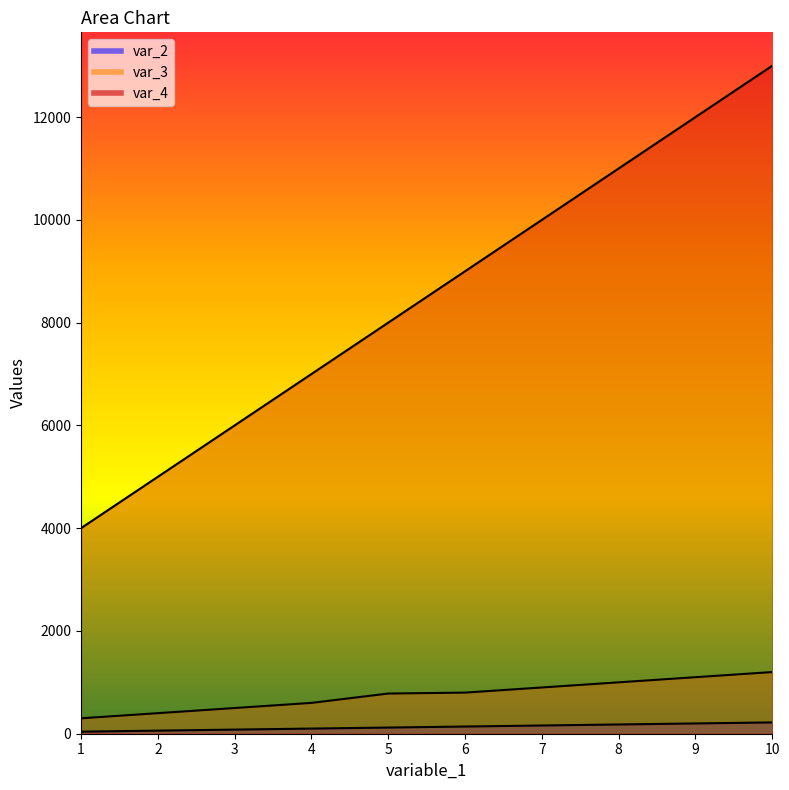

What is the value of the var_2 point at the 8th from the left?

180